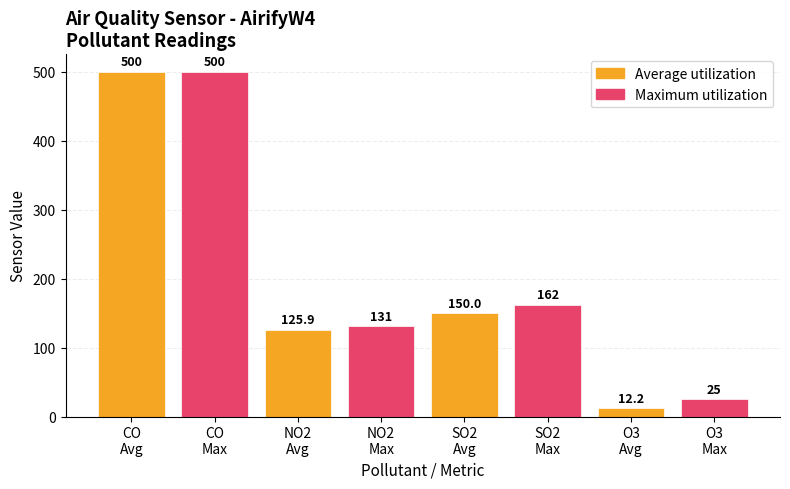

What is the value of the 5th bar from the left?

150.0